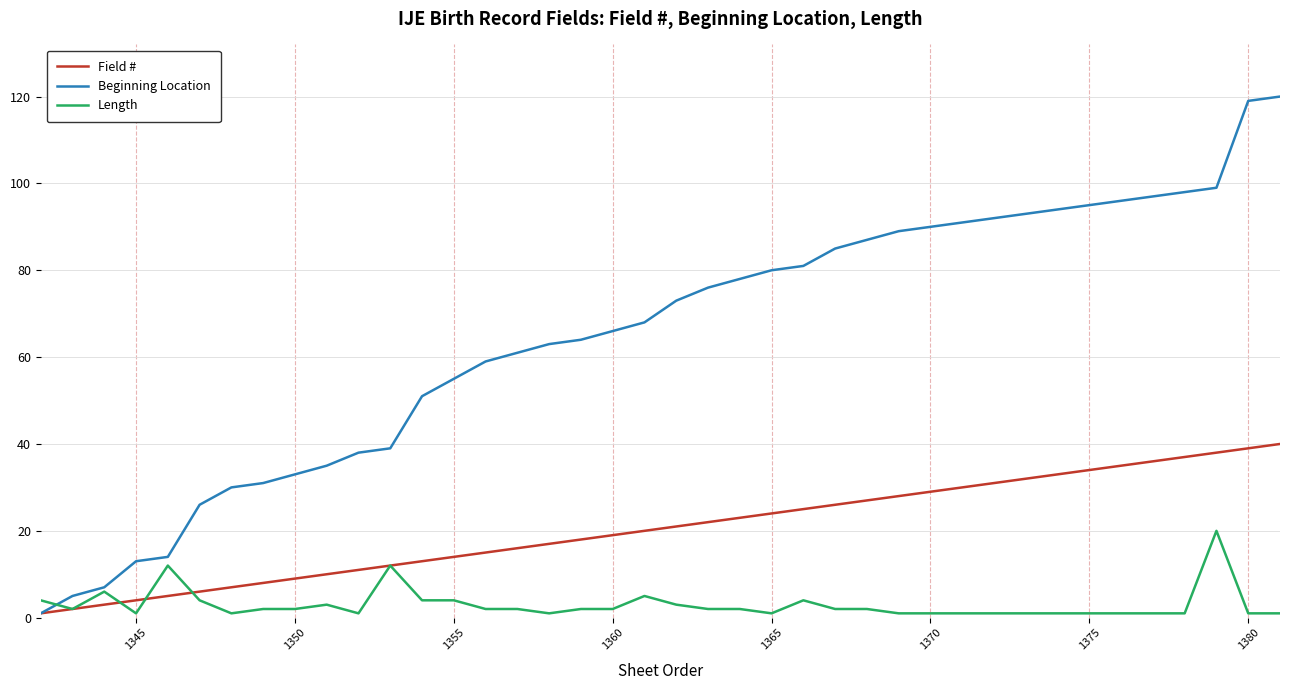

Rank the series by their maximum value, from highest to lowest.

Beginning Location, Field #, Length